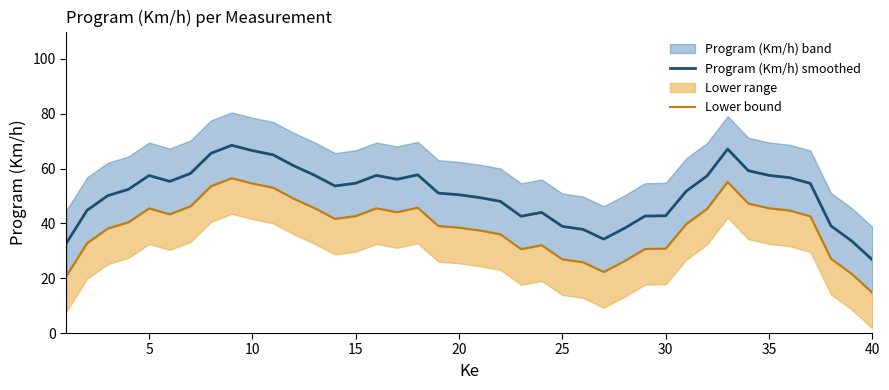

In Program (Km/h) smoothed, how many points are lower than both neighbors (excluding endpoints)?

5